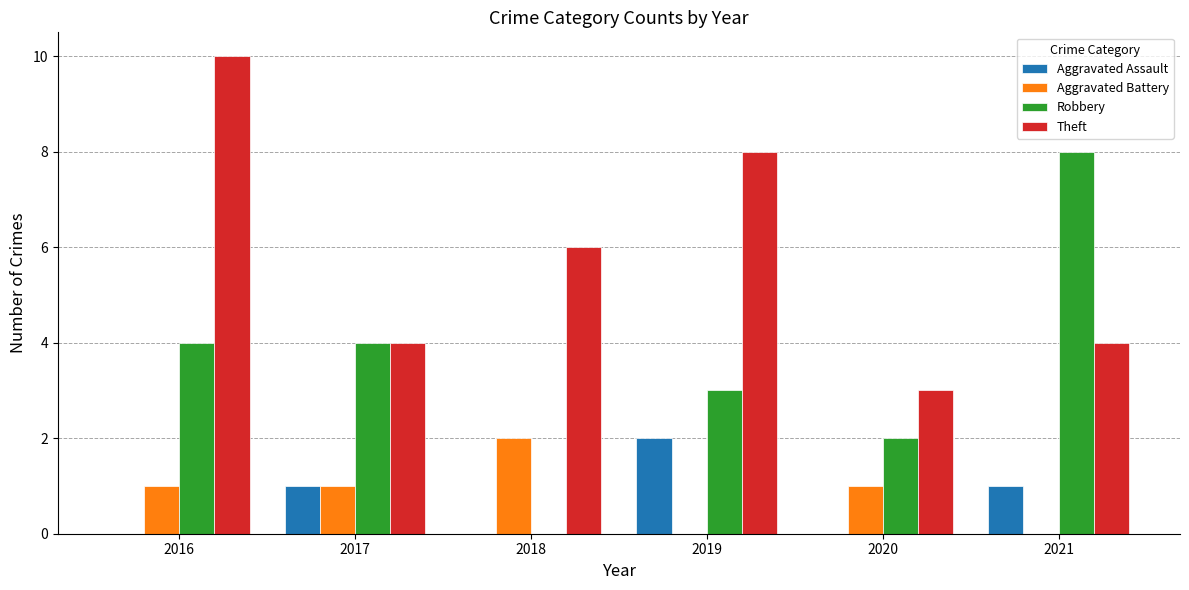

What value does the Aggravated Battery series have at 2020?

1